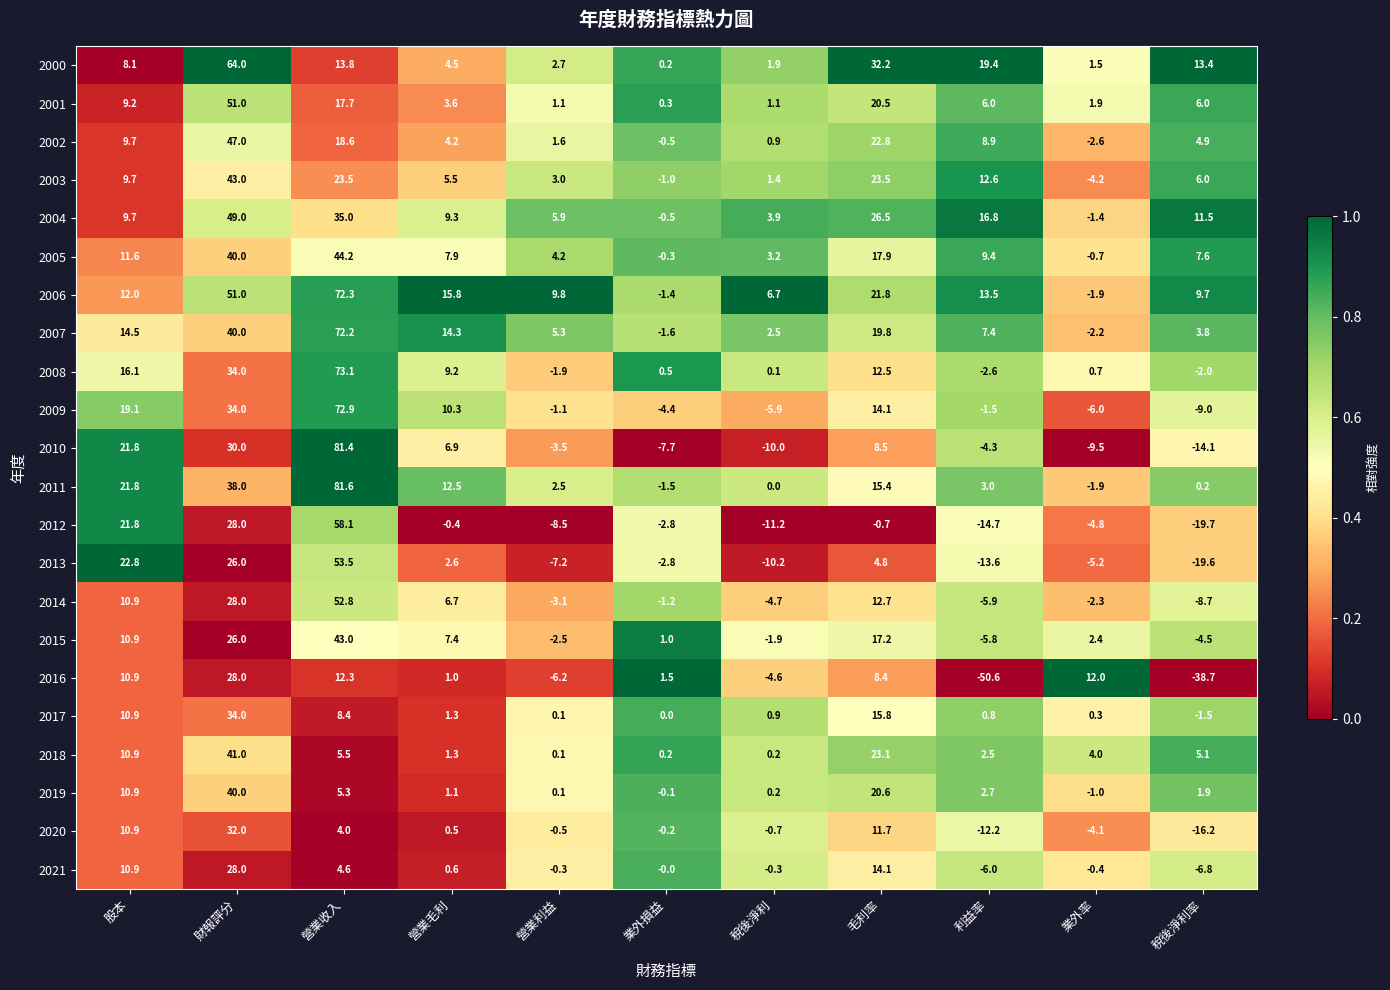

Which series has the largest total across all categories?

2006